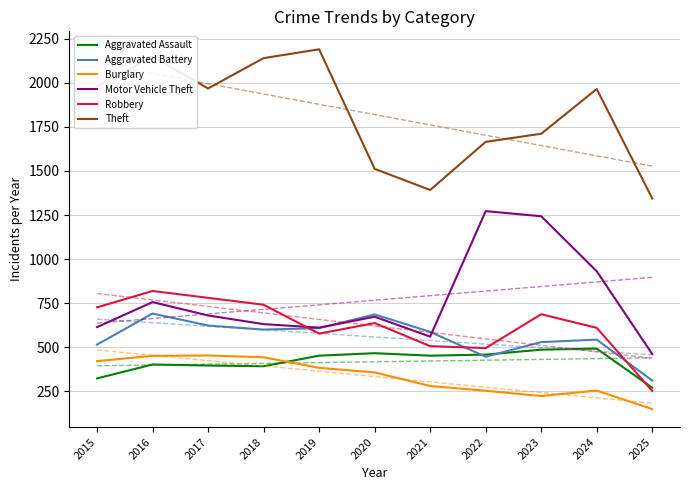

How many values in the Aggravated Assault series exceed 452?

4